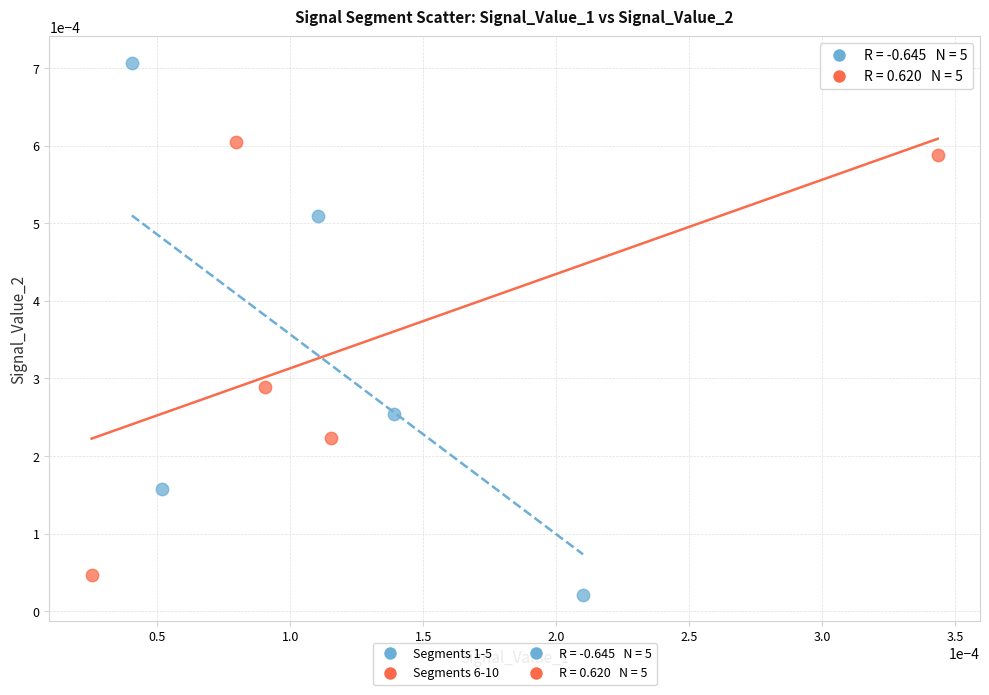

Which series has the widest spread of Y values?

Segments 1-5